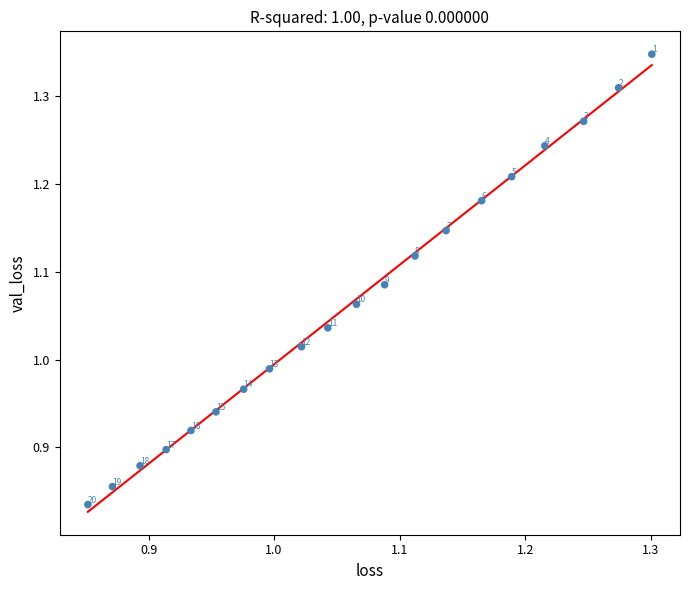

What is the range of Y values (max minus min)?

0.5